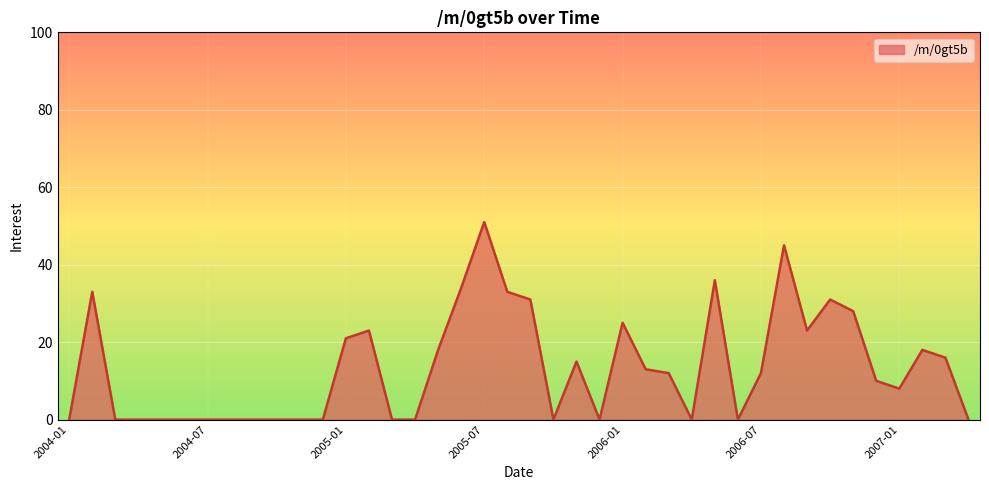

What is the greatest value displayed?

51